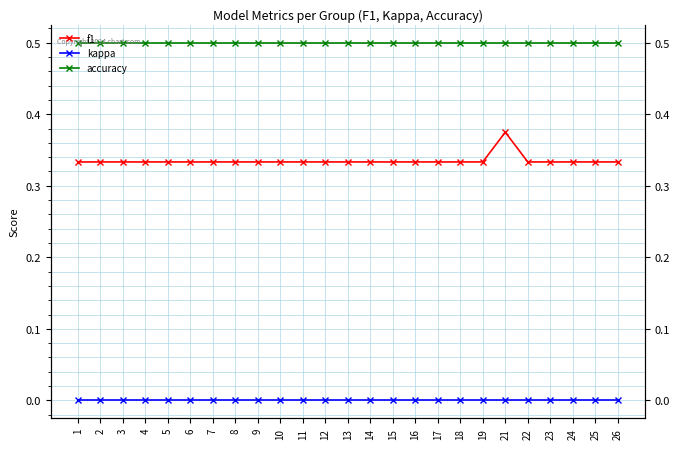

At which label is accuracy closest to 0?

1